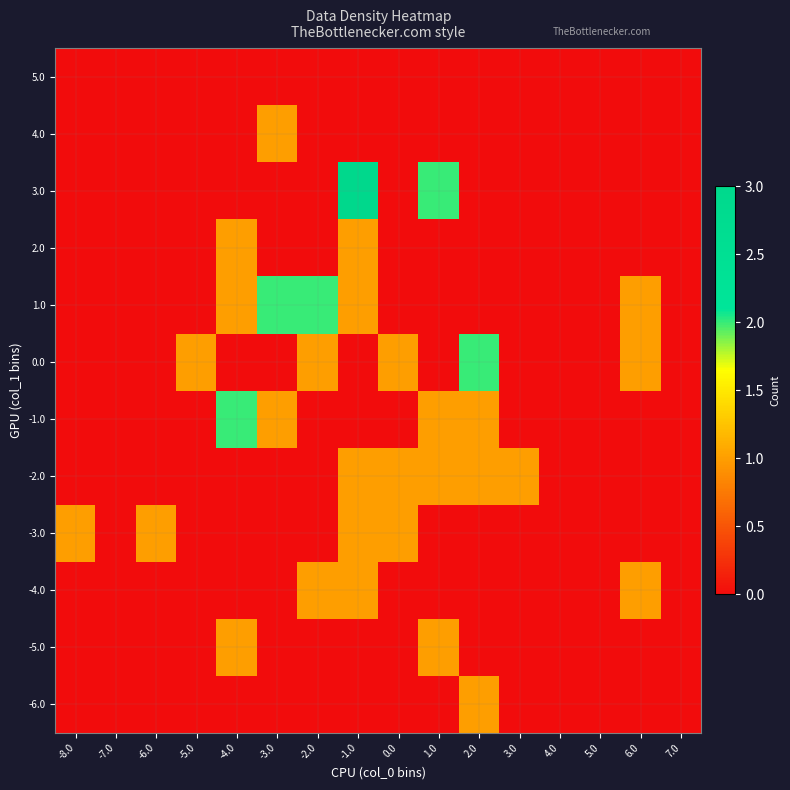

Reading left to right, extract all data points from this chart.

-6.0: -8.0=0	-7.0=0	-6.0=0	-5.0=0	-4.0=0	-3.0=0	-2.0=0	-1.0=0	0.0=0	1.0=0	2.0=1	3.0=0	4.0=0	5.0=0	6.0=0	7.0=0
-5.0: -8.0=0	-7.0=0	-6.0=0	-5.0=0	-4.0=1	-3.0=0	-2.0=0	-1.0=0	0.0=0	1.0=1	2.0=0	3.0=0	4.0=0	5.0=0	6.0=0	7.0=0
-4.0: -8.0=0	-7.0=0	-6.0=0	-5.0=0	-4.0=0	-3.0=0	-2.0=1	-1.0=1	0.0=0	1.0=0	2.0=0	3.0=0	4.0=0	5.0=0	6.0=1	7.0=0
-3.0: -8.0=1	-7.0=0	-6.0=1	-5.0=0	-4.0=0	-3.0=0	-2.0=0	-1.0=1	0.0=1	1.0=0	2.0=0	3.0=0	4.0=0	5.0=0	6.0=0	7.0=0
-2.0: -8.0=0	-7.0=0	-6.0=0	-5.0=0	-4.0=0	-3.0=0	-2.0=0	-1.0=1	0.0=1	1.0=1	2.0=1	3.0=1	4.0=0	5.0=0	6.0=0	7.0=0
-1.0: -8.0=0	-7.0=0	-6.0=0	-5.0=0	-4.0=2	-3.0=1	-2.0=0	-1.0=0	0.0=0	1.0=1	2.0=1	3.0=0	4.0=0	5.0=0	6.0=0	7.0=0
0.0: -8.0=0	-7.0=0	-6.0=0	-5.0=1	-4.0=0	-3.0=0	-2.0=1	-1.0=0	0.0=1	1.0=0	2.0=2	3.0=0	4.0=0	5.0=0	6.0=1	7.0=0
1.0: -8.0=0	-7.0=0	-6.0=0	-5.0=0	-4.0=1	-3.0=2	-2.0=2	-1.0=1	0.0=0	1.0=0	2.0=0	3.0=0	4.0=0	5.0=0	6.0=1	7.0=0
2.0: -8.0=0	-7.0=0	-6.0=0	-5.0=0	-4.0=1	-3.0=0	-2.0=0	-1.0=1	0.0=0	1.0=0	2.0=0	3.0=0	4.0=0	5.0=0	6.0=0	7.0=0
3.0: -8.0=0	-7.0=0	-6.0=0	-5.0=0	-4.0=0	-3.0=0	-2.0=0	-1.0=3	0.0=0	1.0=2	2.0=0	3.0=0	4.0=0	5.0=0	6.0=0	7.0=0
4.0: -8.0=0	-7.0=0	-6.0=0	-5.0=0	-4.0=0	-3.0=1	-2.0=0	-1.0=0	0.0=0	1.0=0	2.0=0	3.0=0	4.0=0	5.0=0	6.0=0	7.0=0
5.0: -8.0=0	-7.0=0	-6.0=0	-5.0=0	-4.0=0	-3.0=0	-2.0=0	-1.0=0	0.0=0	1.0=0	2.0=0	3.0=0	4.0=0	5.0=0	6.0=0	7.0=0